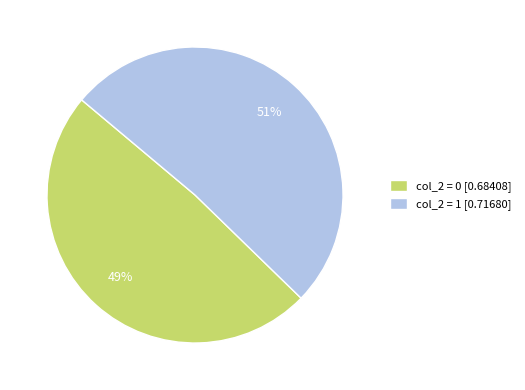

Rank the categories by value from lowest to highest.

col_2 = 0 [0.68408], col_2 = 1 [0.71680]